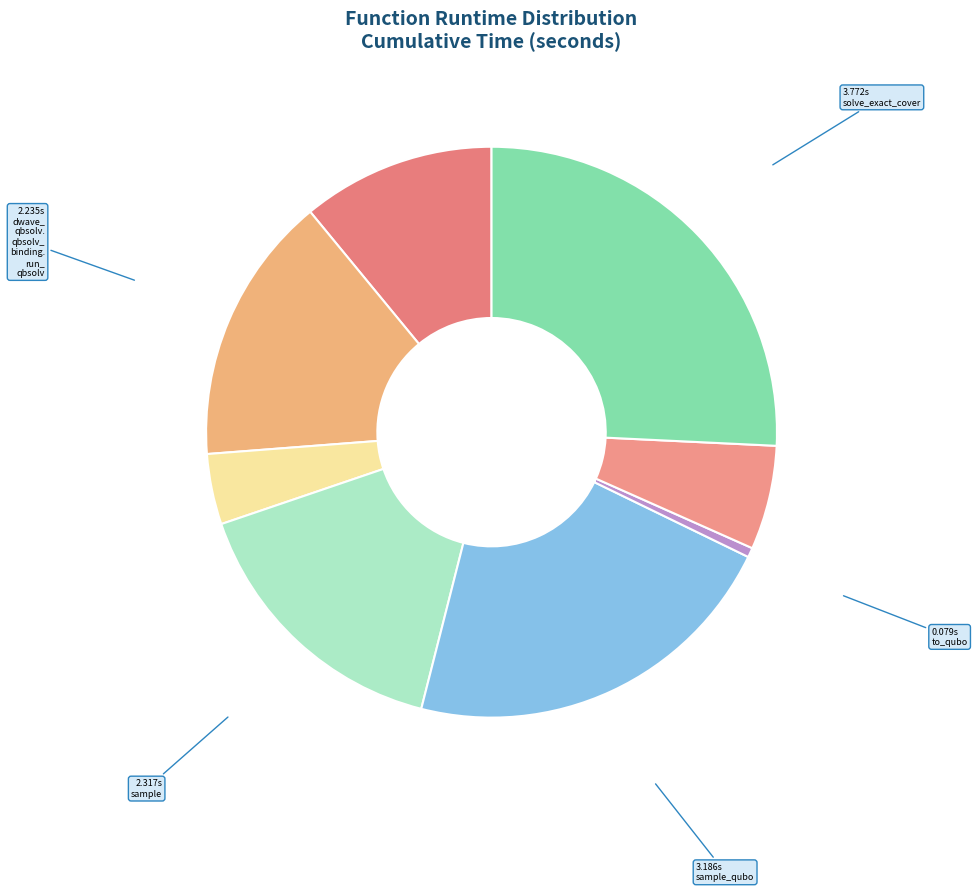

How many slices are in this pie chart?

8